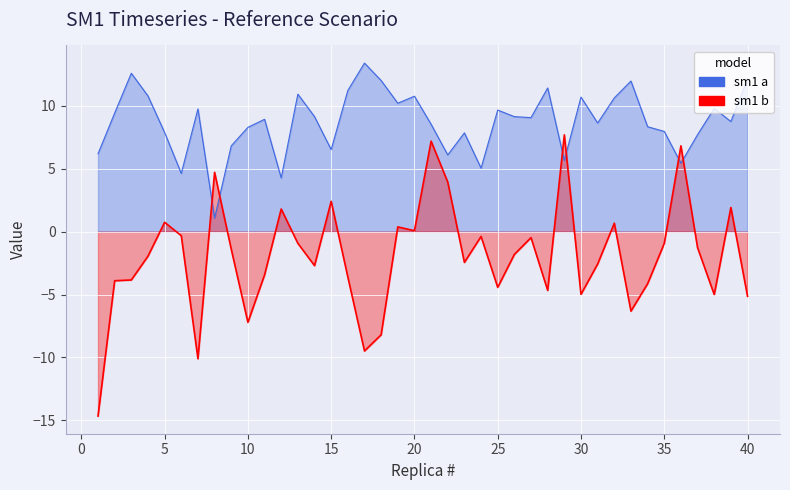

What is the value of the sm1 b point at the 27th from the left?

-0.5